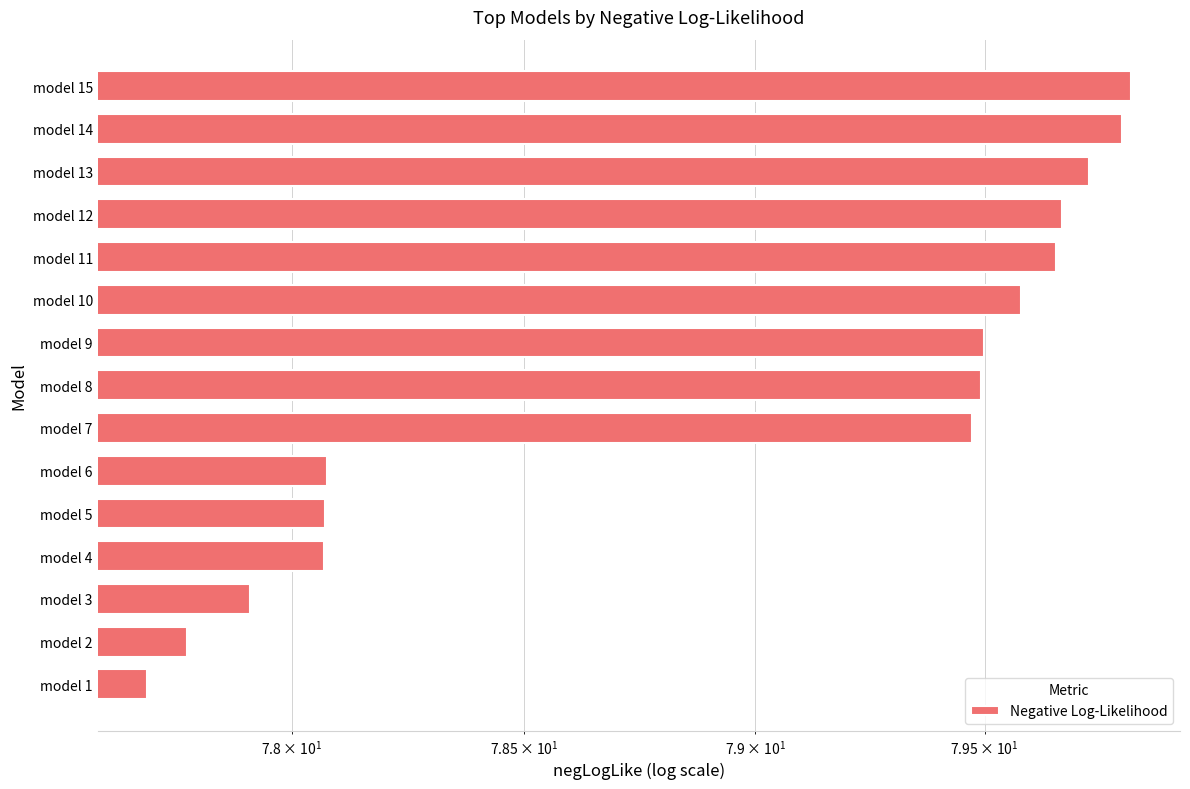

What is the value of the 3rd bar from the left?

77.9